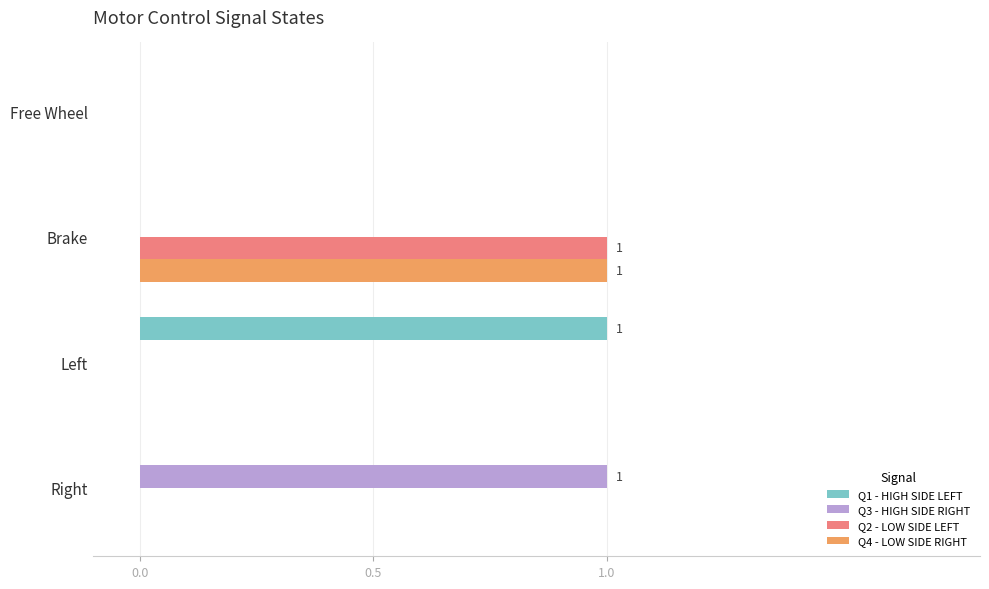

The value of Q4 - LOW SIDE RIGHT at Brake is 2. True or false?

False